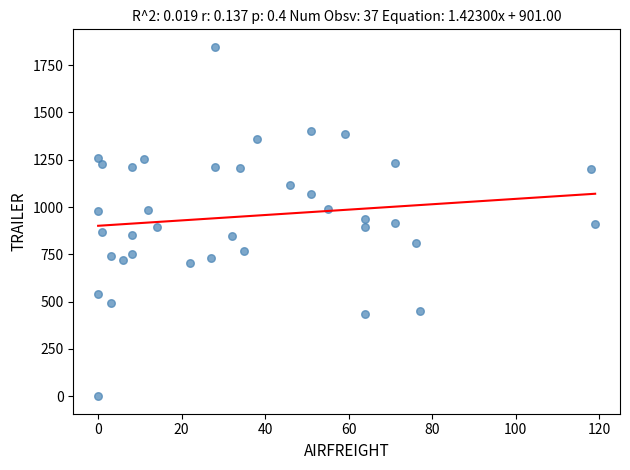

What is the range of Y values (max minus min)?

1847